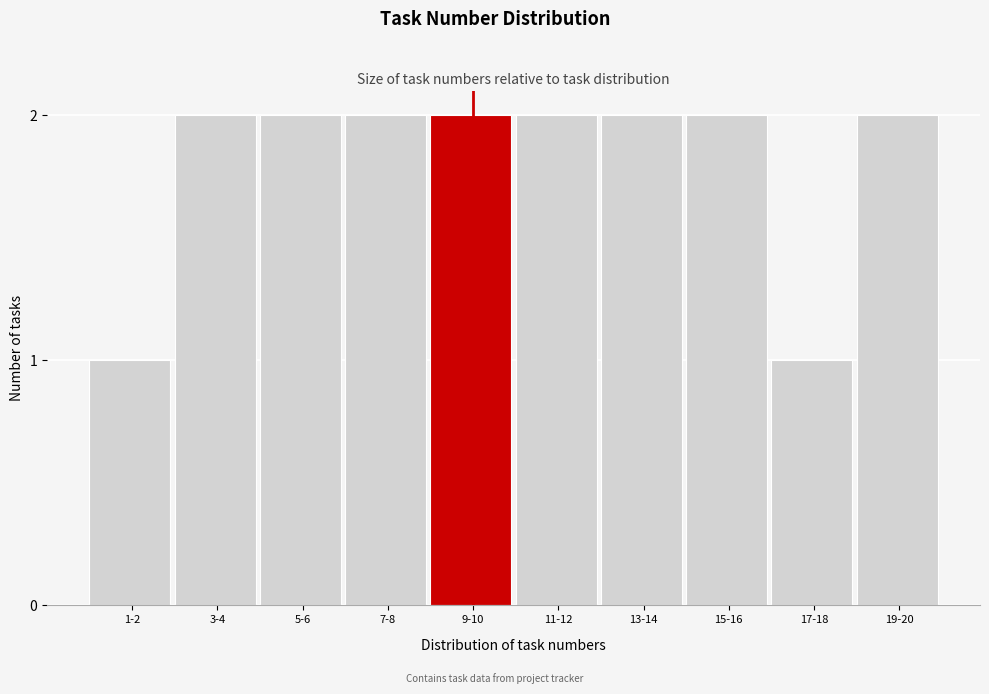

Reading left to right, list all the values displayed in this chart.

1	2	2	2	2	2	2	2	1	2